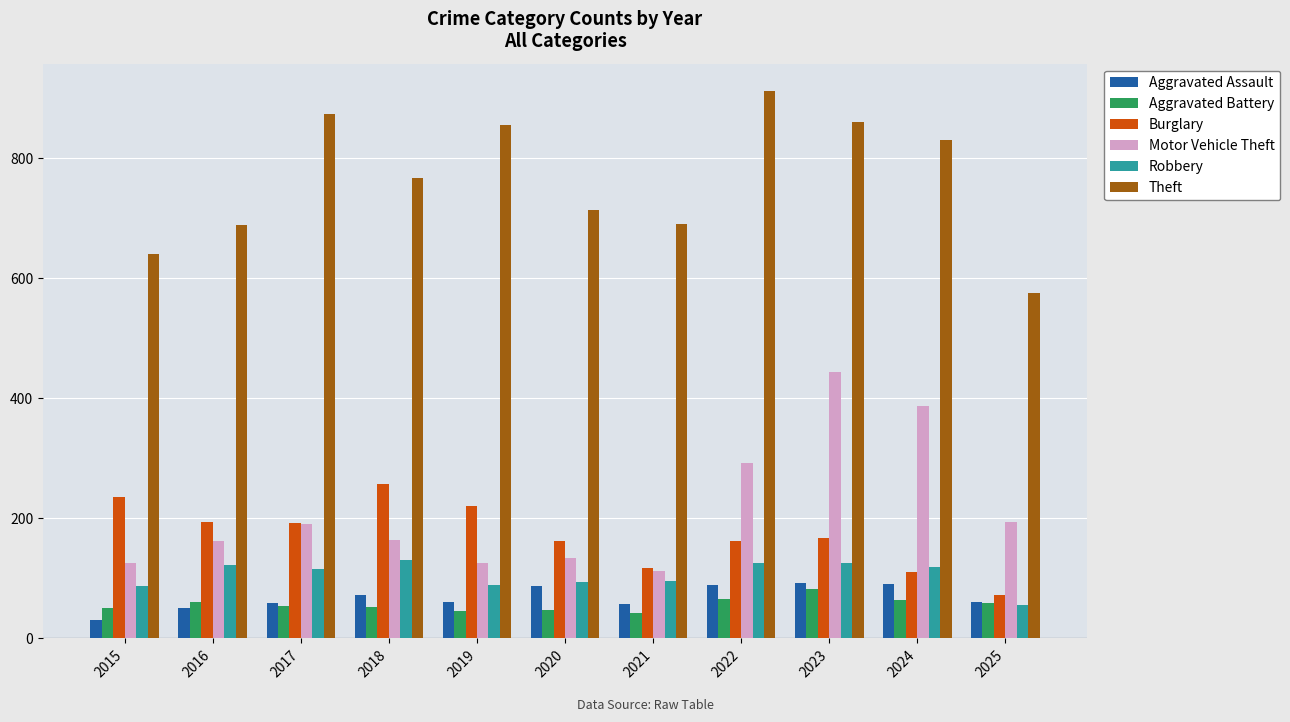

Which series has the largest total across all categories?

Theft